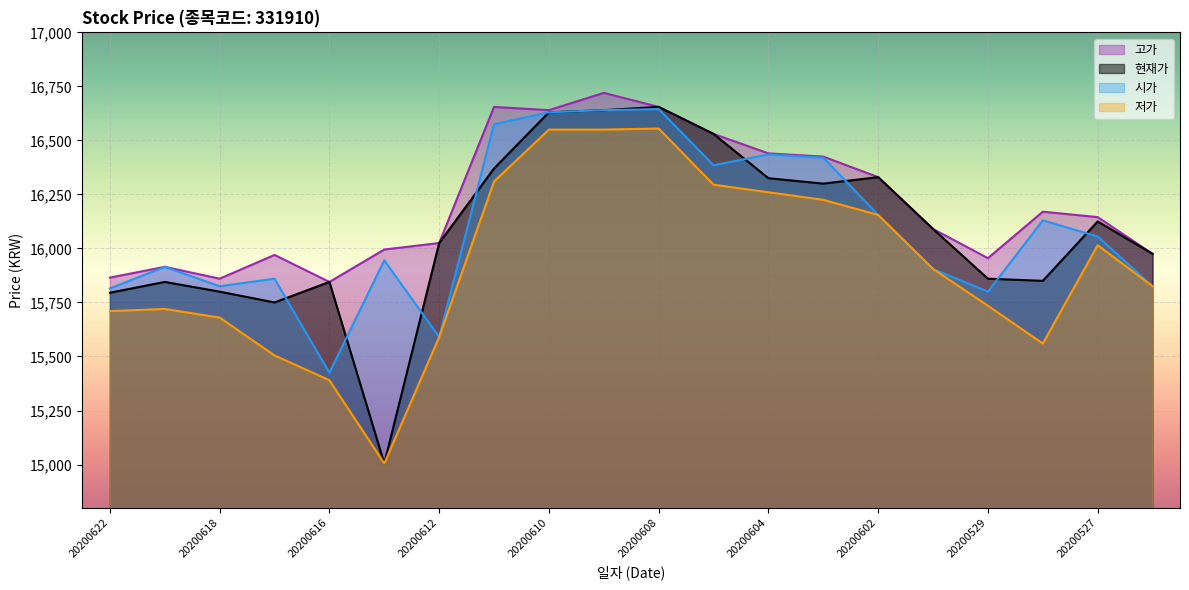

True or false: 시가 and 고가 intersect in this chart.

False